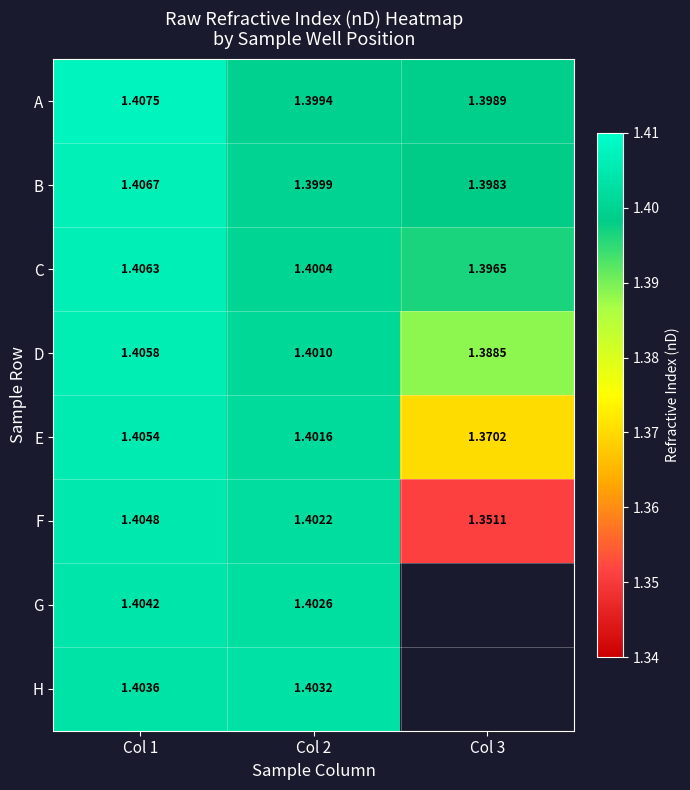

Which label corresponds to the smallest value in the chart?

Col 3